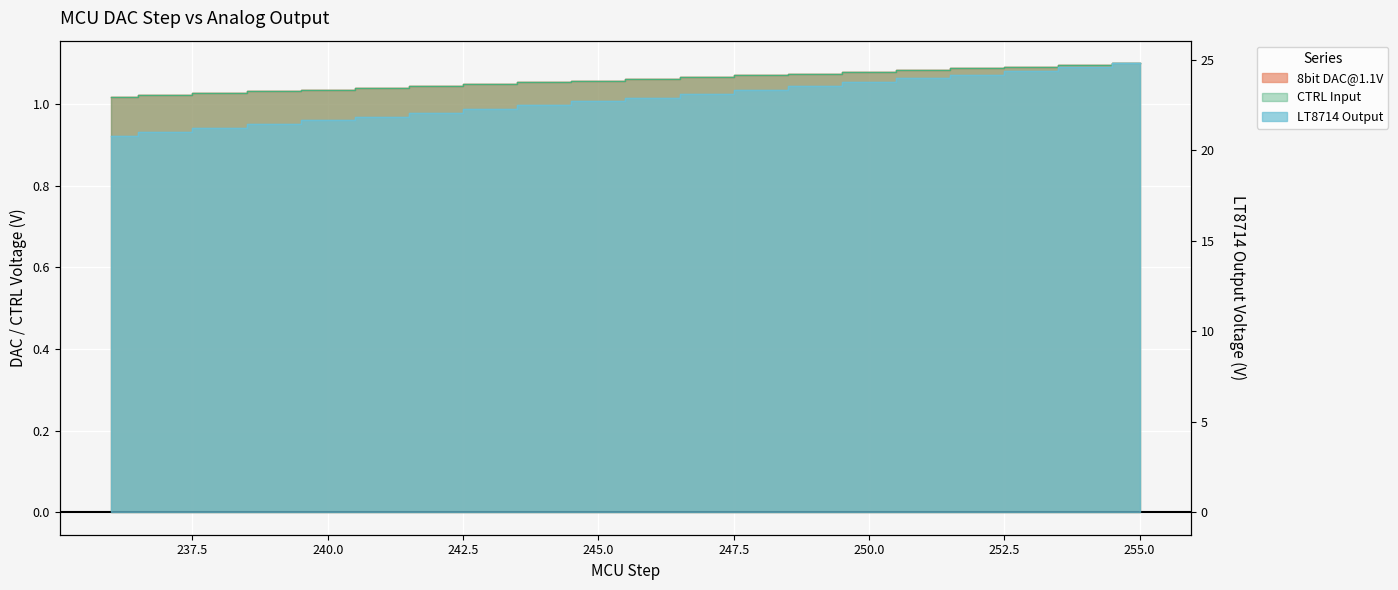

What is the total value across all series at 241?

23.9